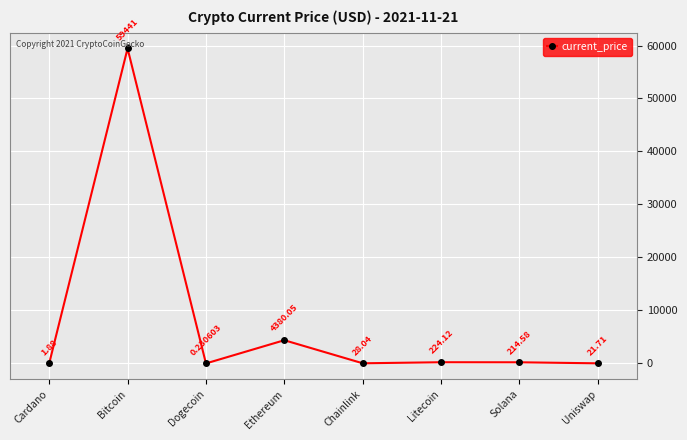

List the labels in order of value, largest first.

Bitcoin, Ethereum, Litecoin, Solana, Chainlink, Uniswap, Cardano, Dogecoin